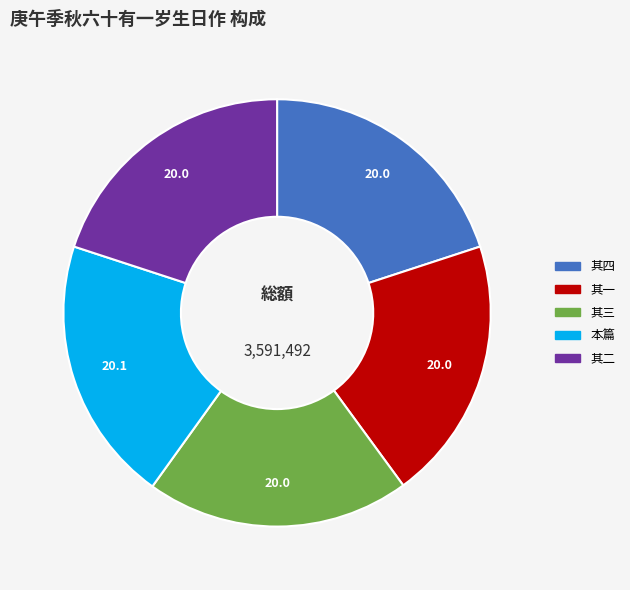

Is there a majority slice in this chart?

No